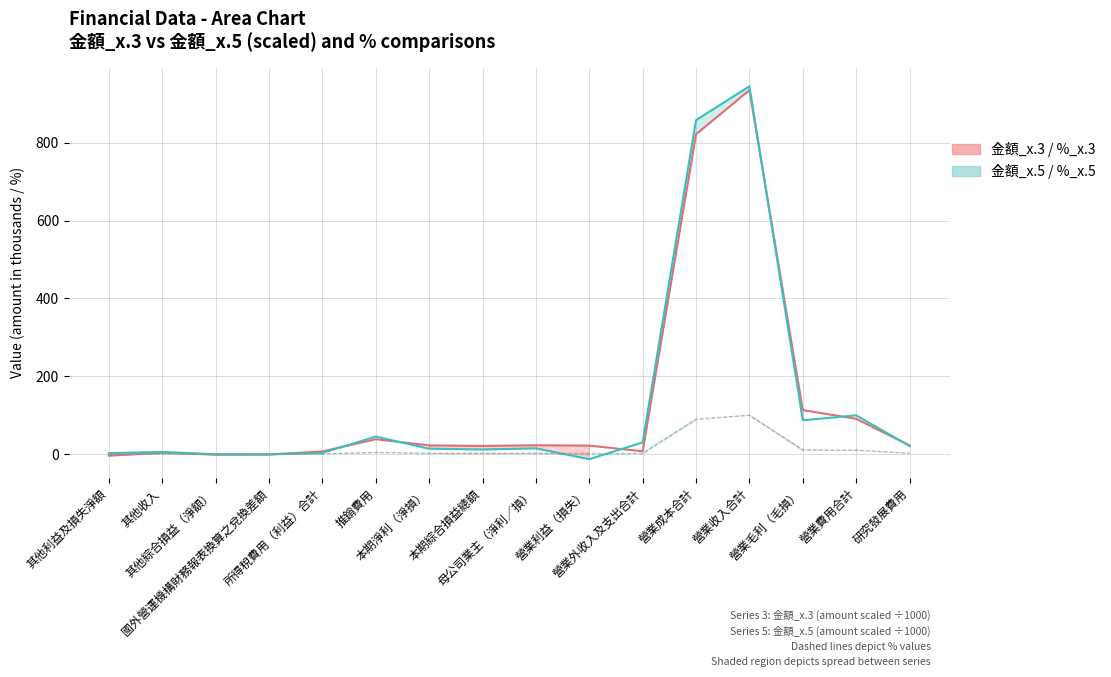

What is the average value of the 金額_x.5 (series 2) series?

132.9